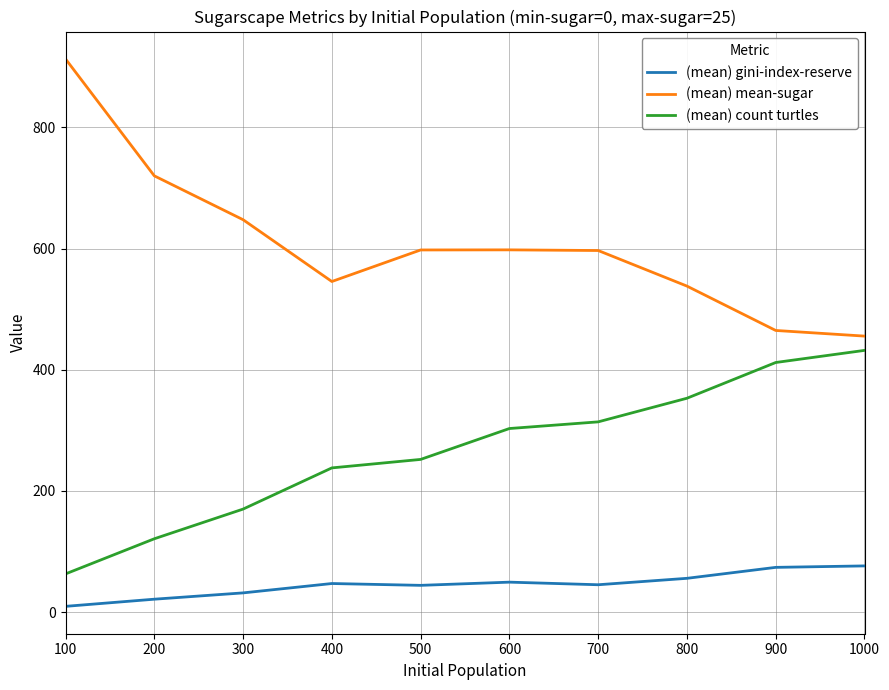

Is it true that (mean) mean-sugar equals 913.2 at 100?

True